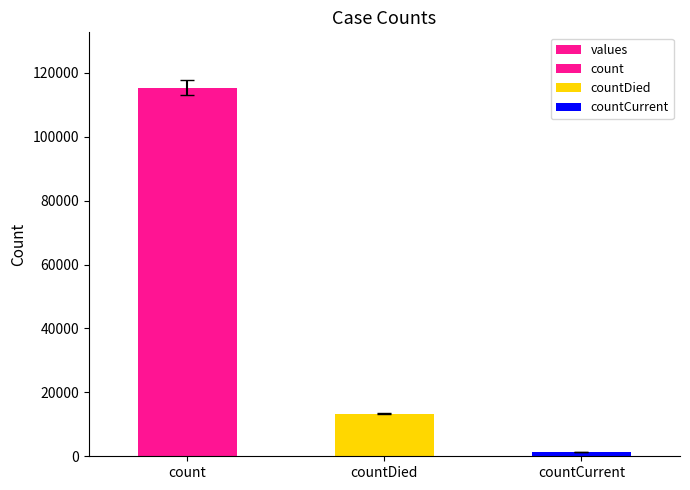

Rank the categories by value from lowest to highest.

countCurrent, countDied, count